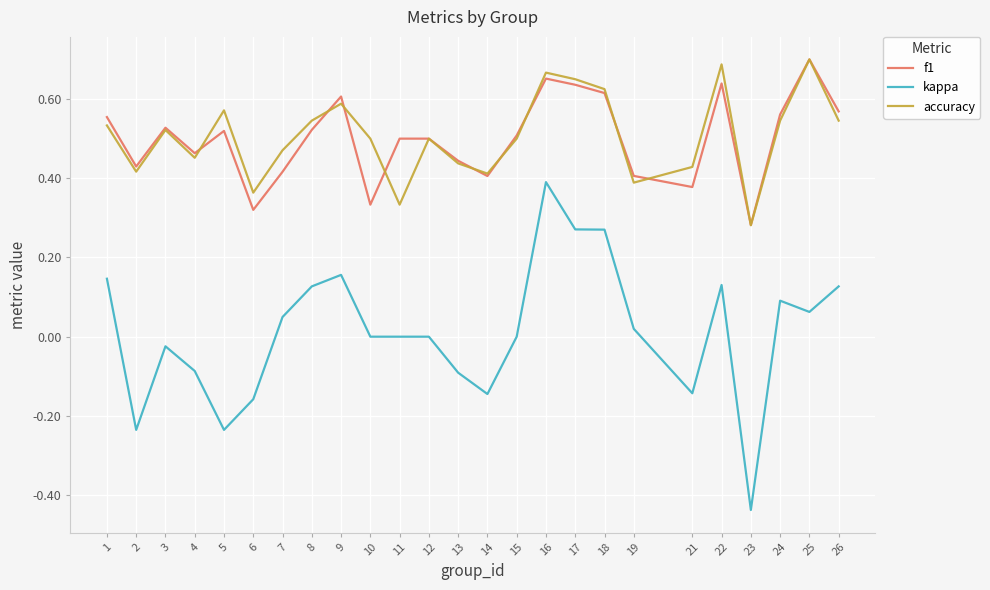

Which series has the widest spread of values?

kappa